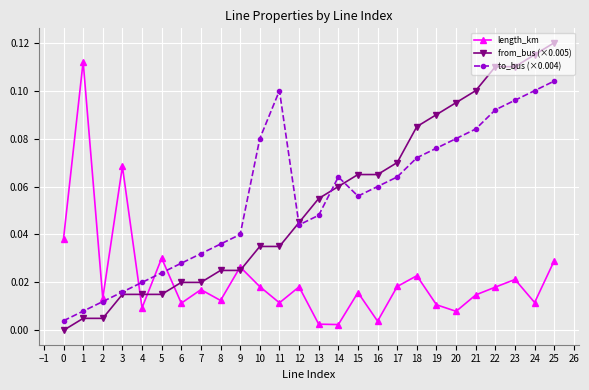

Rank the series at 23 from lowest to highest value.

length_km, to_bus (×0.004), from_bus (×0.005)